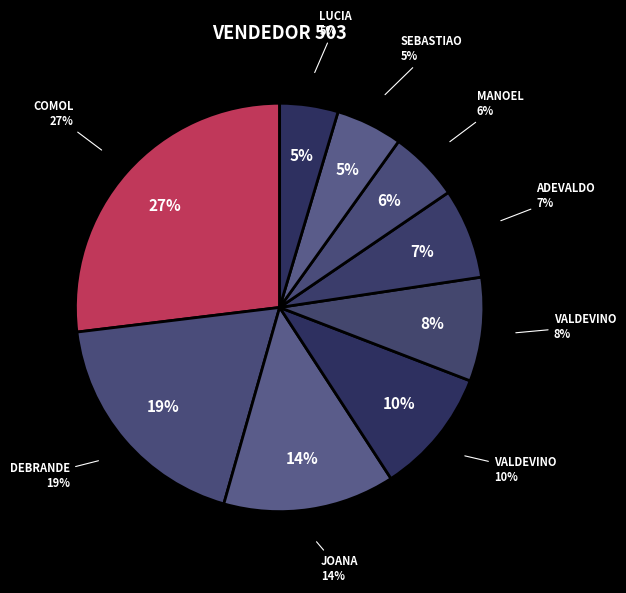

To the nearest percent, what percentage of the pie is VALDEVINO DA SILVA (1)?

10%